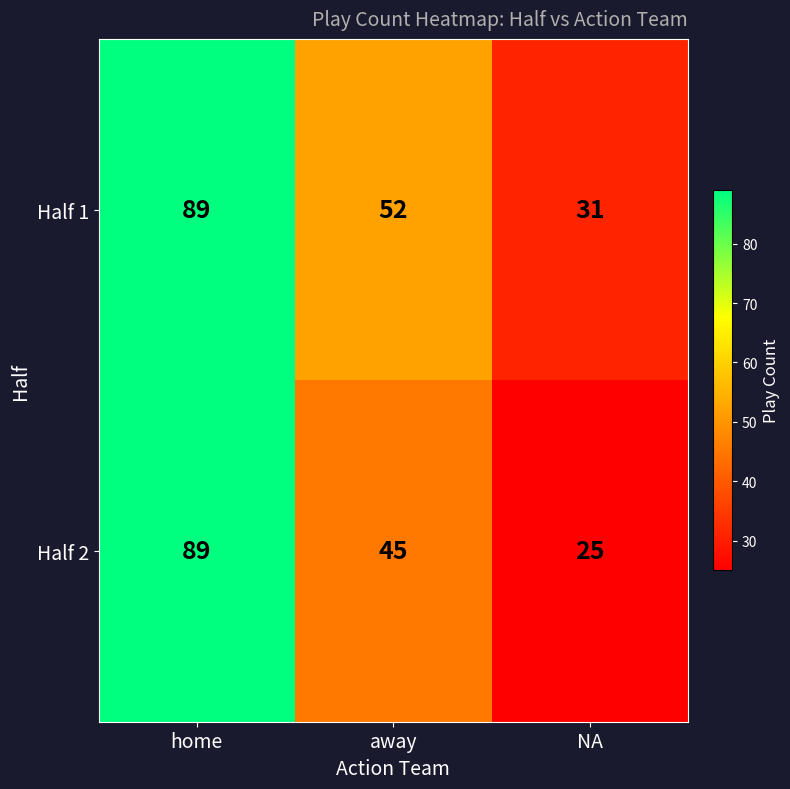

What is the total value across all series at away?

97